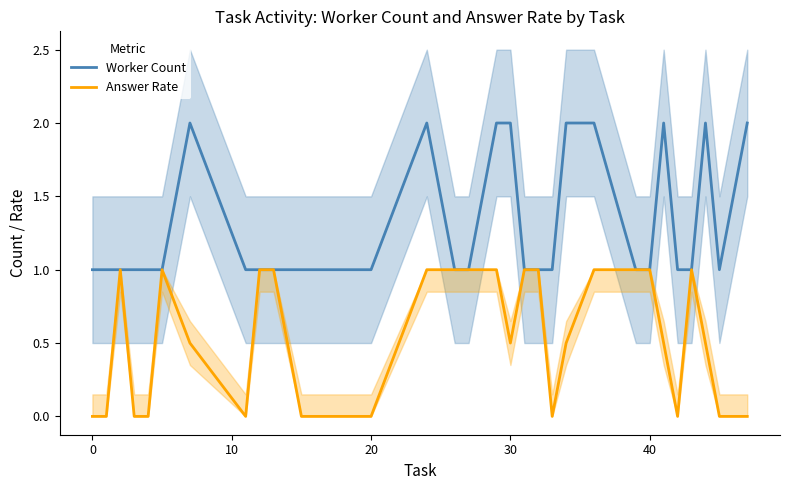

What is the average value of the Worker Count series?

1.3